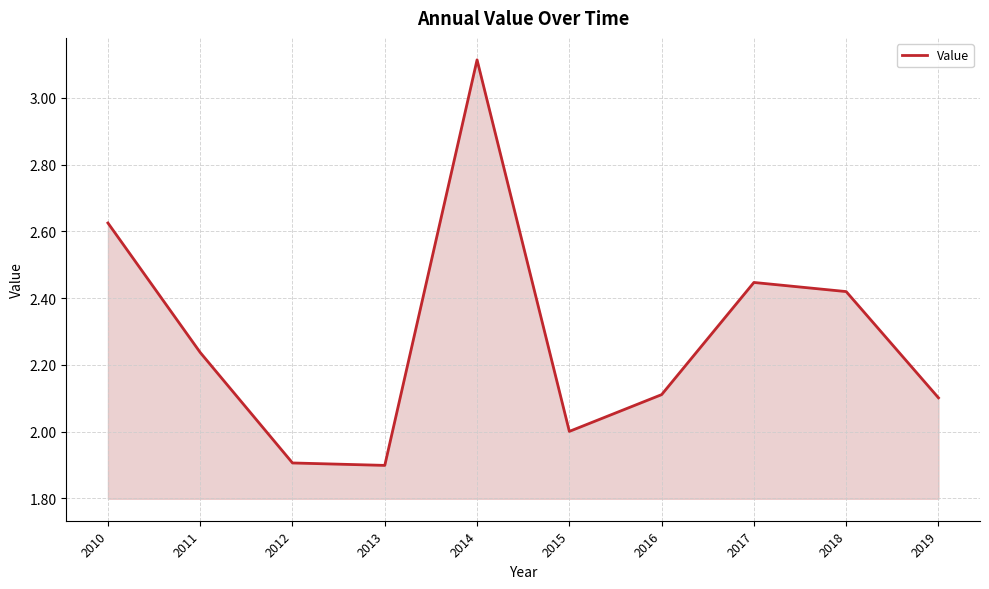

What is the approximate value at 2013?

1.9